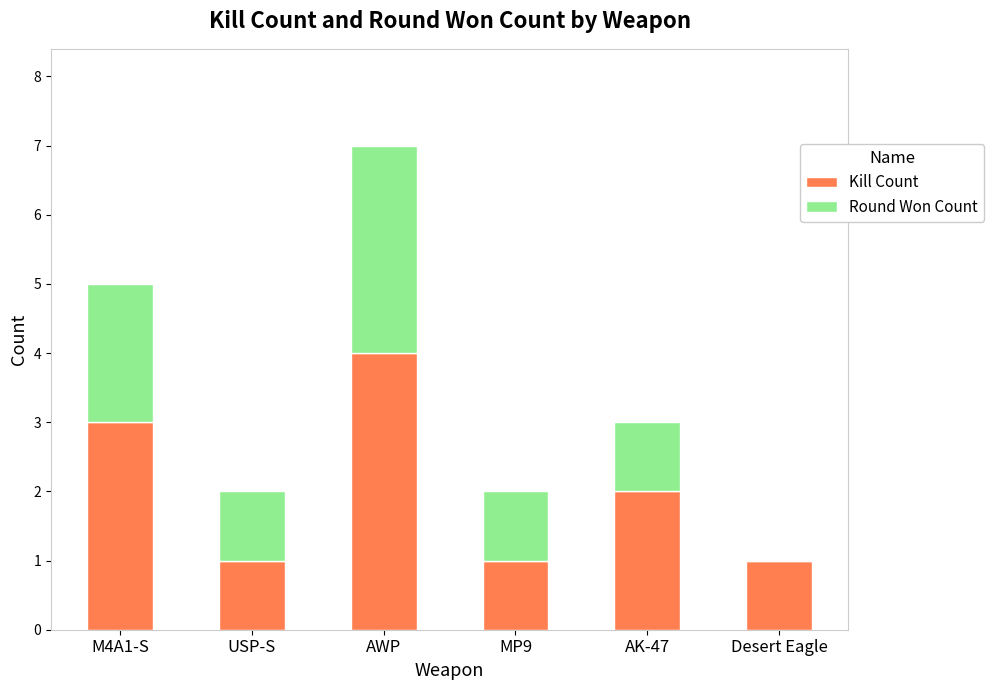

Count the number of categories in the chart.

6